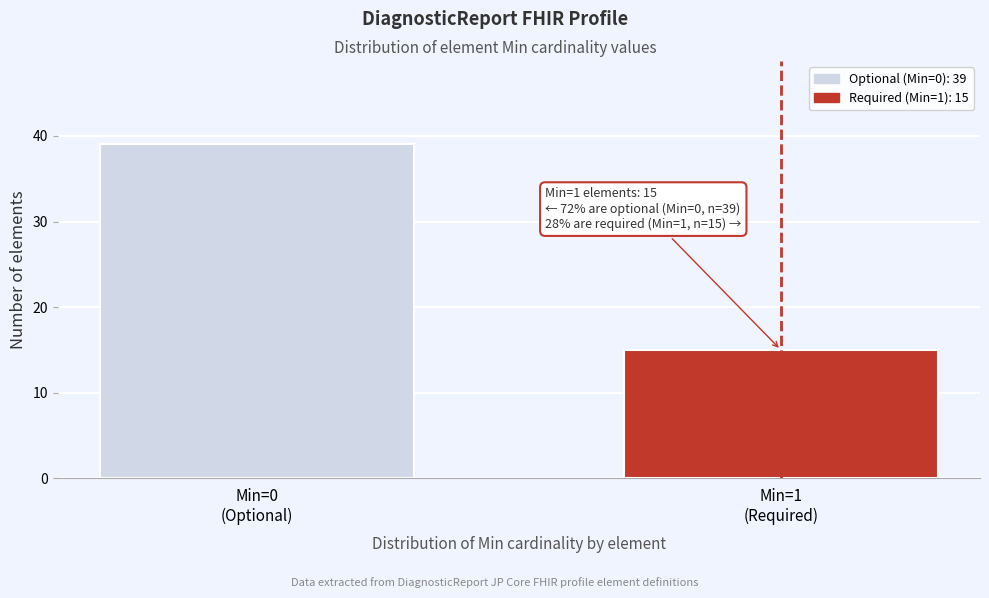

Reading left to right, list all the values displayed in this chart.

39	15